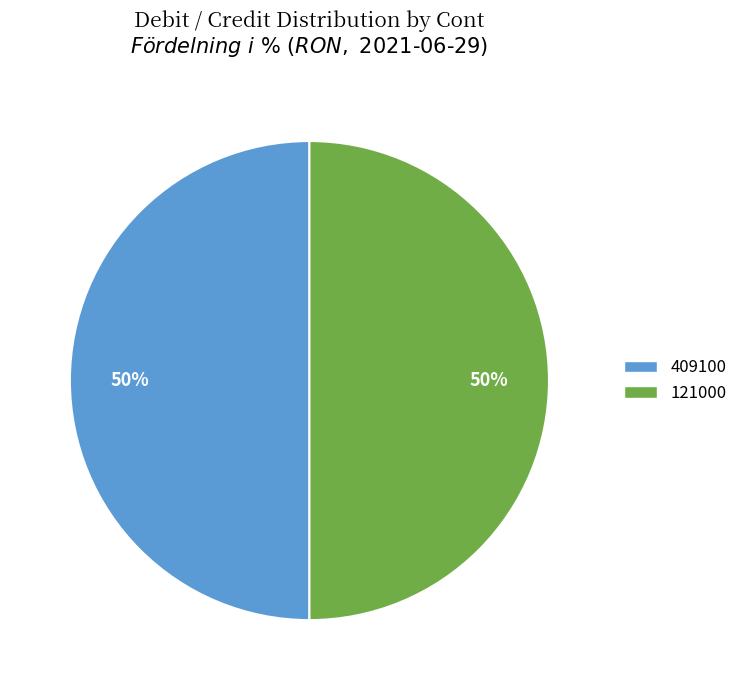

True or false: 121000 accounts for 50% of the total.

True